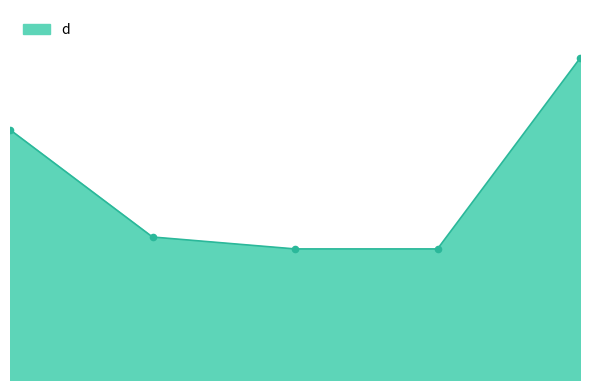

Is this an area chart (filled region under the line)?

Yes